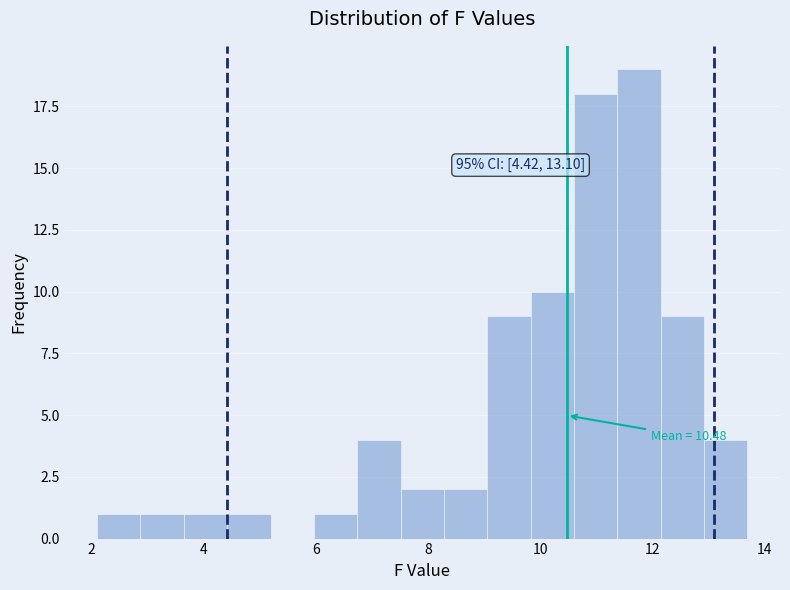

Around what value on the x-axis is the tallest bar? Give the approximate position of its centre, as read against the axis.

11.8